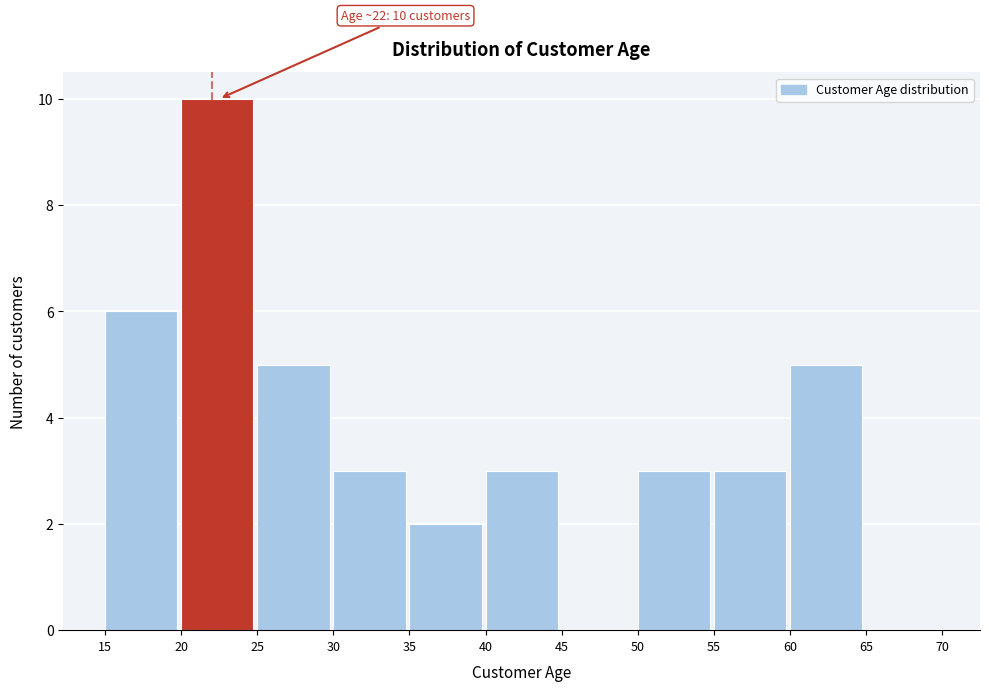

Over which range of the x-axis is the bar tallest?

20 to 25